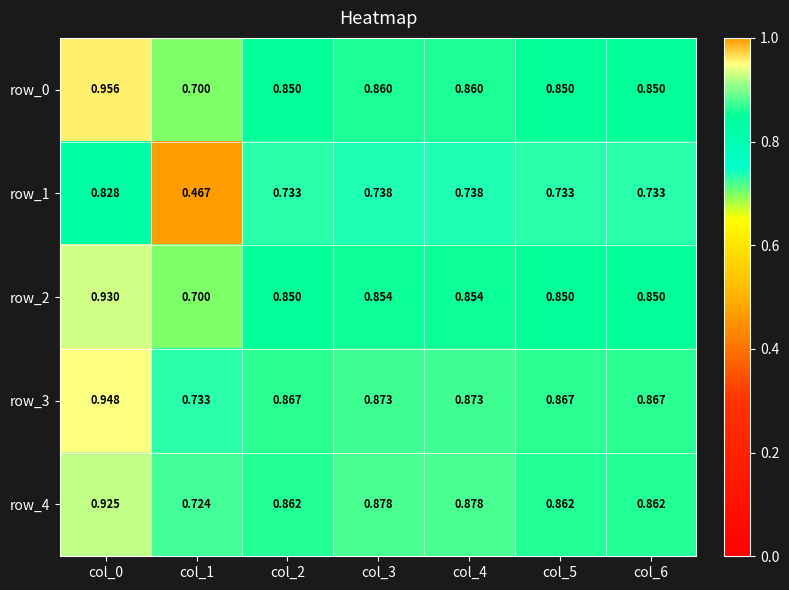

Rank the categories by row_3 value from lowest to highest.

col_1, col_2, col_5, col_6, col_3, col_4, col_0